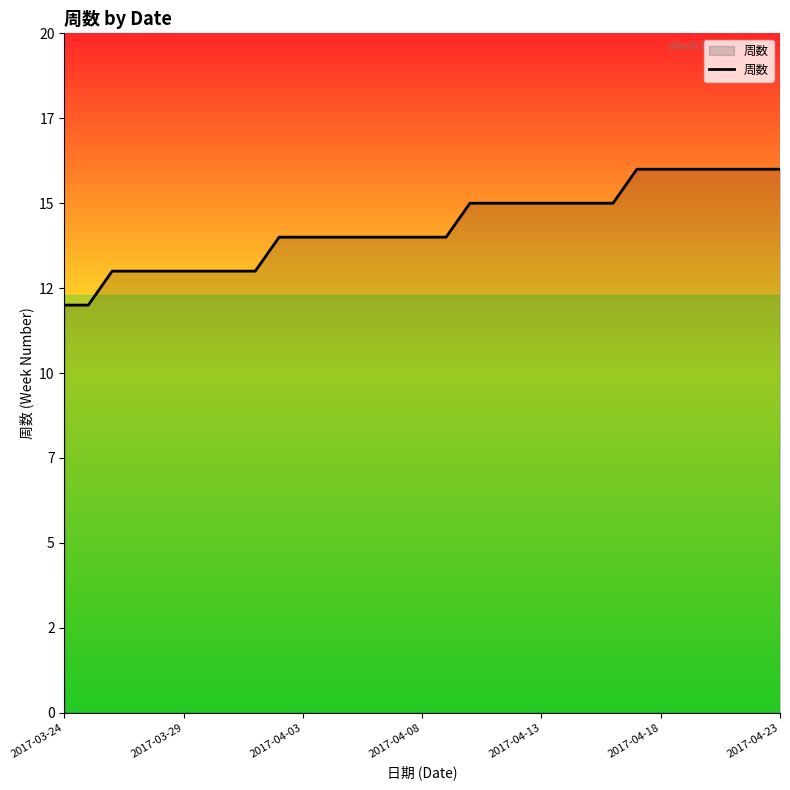

Is this an area chart (filled region under the line)?

Yes